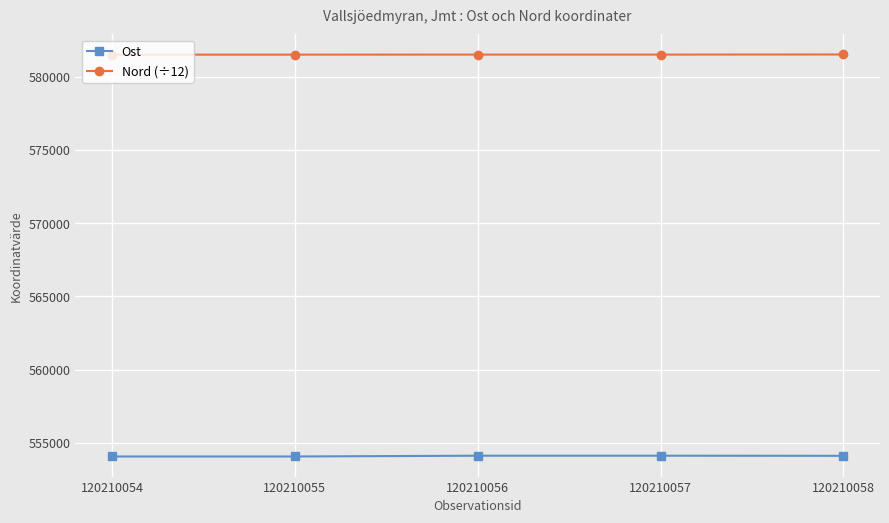

What is the difference between the highest and lowest values at 120210057?

27377.1